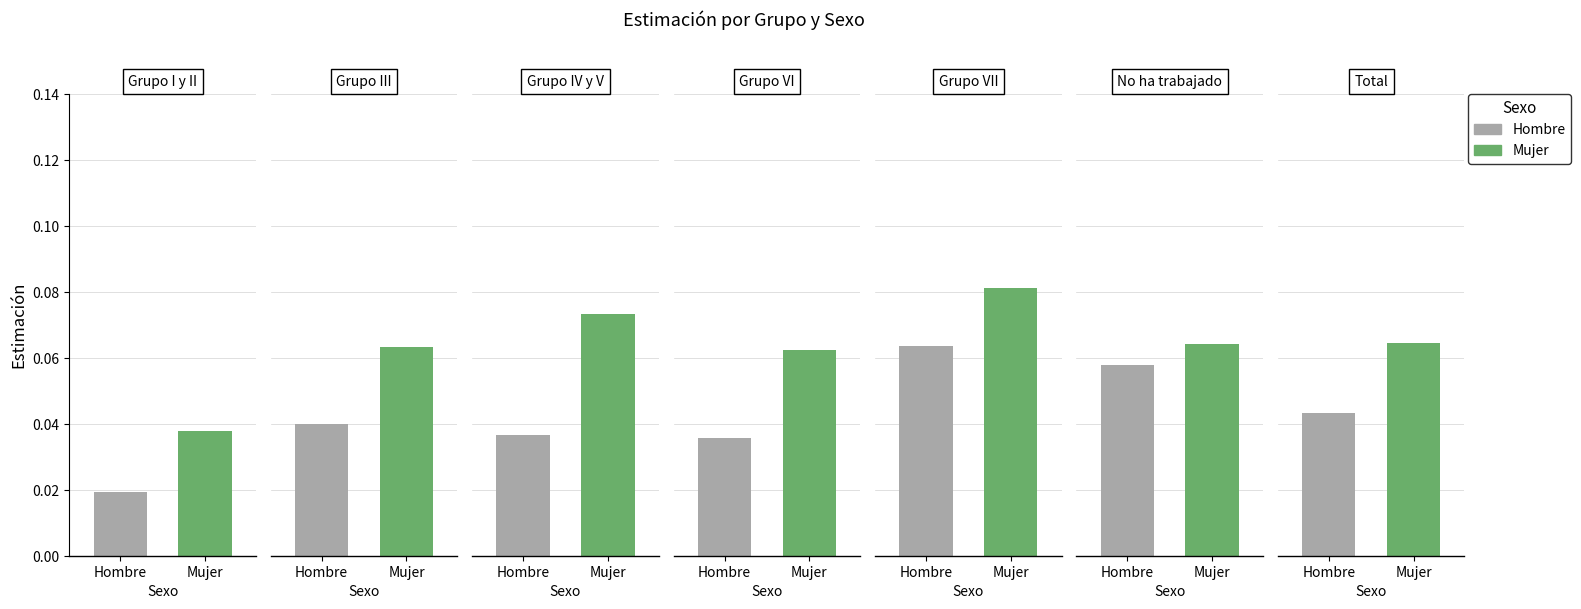

How many bars are there in total?

14